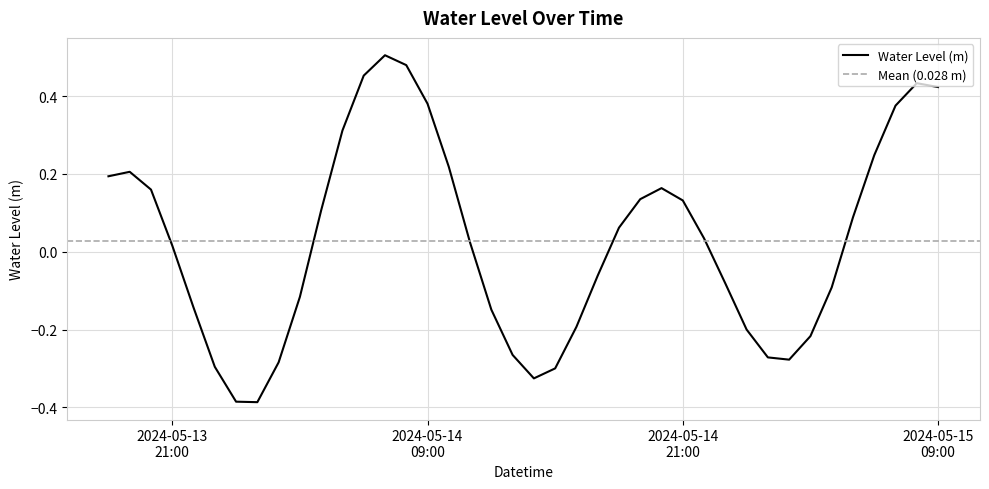

How many values exceed 0?

22